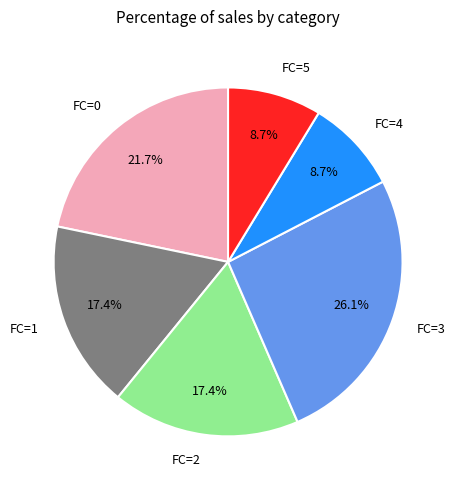

The FC=1 slice represents 31% of the pie. True or false?

False